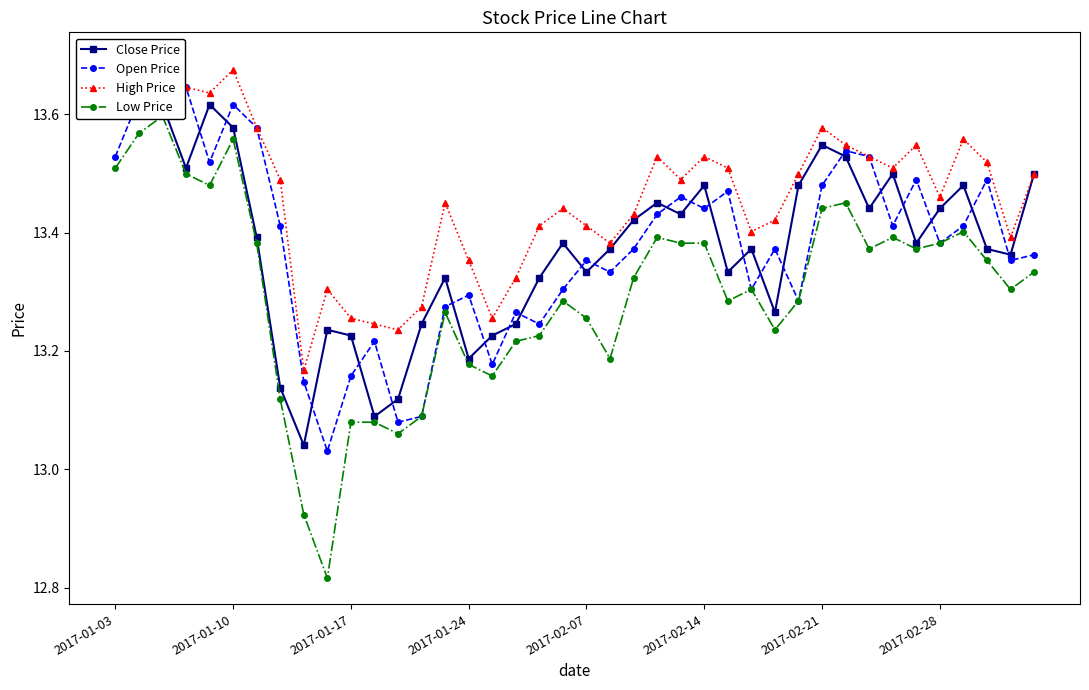

Count the number of categories in the chart.

40